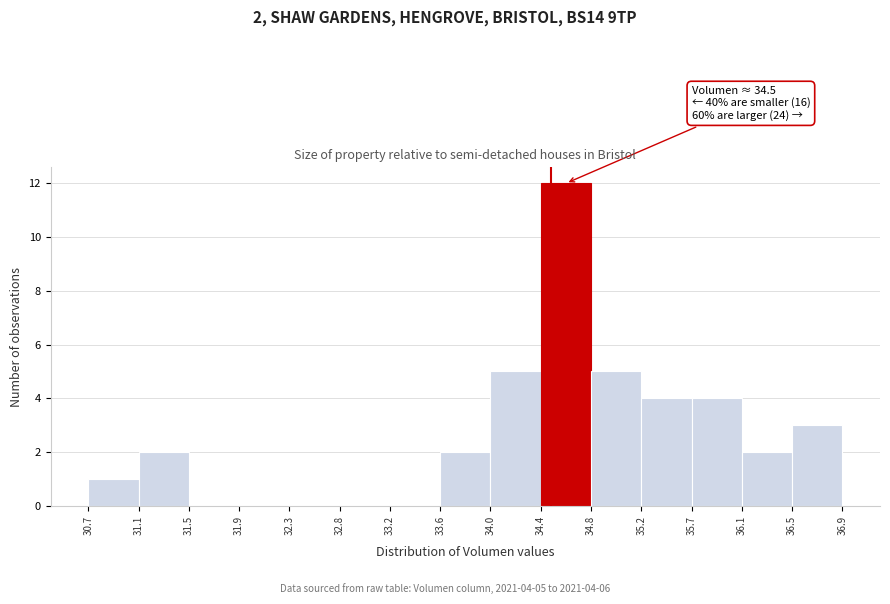

Over which range of the x-axis is the bar tallest?

34.4 to 34.8